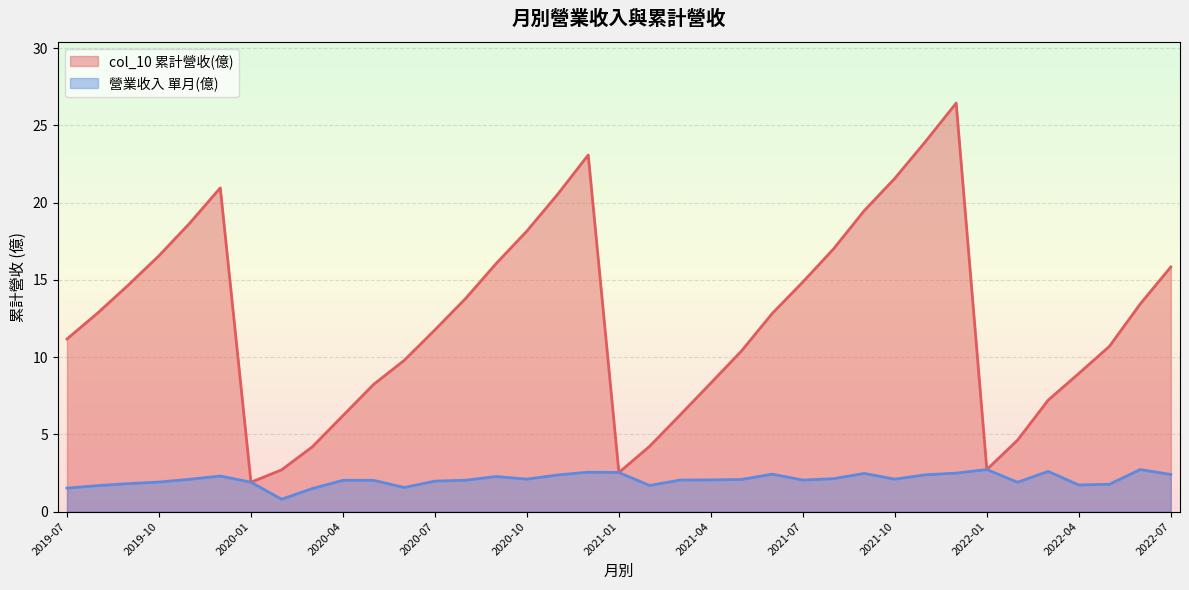

Where is col_10 nearest to the value 14?

2020-08